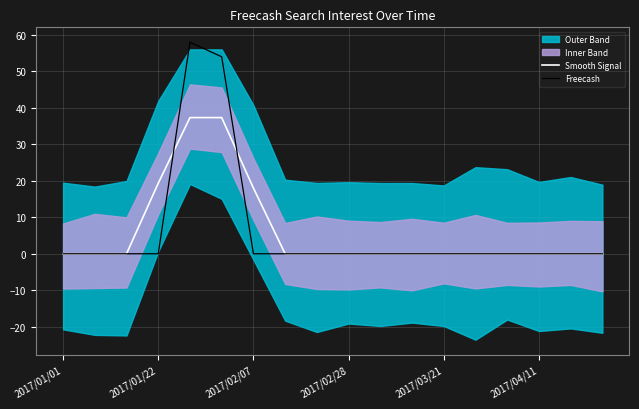

Which label corresponds to the smallest value in the chart?

2017/01/01